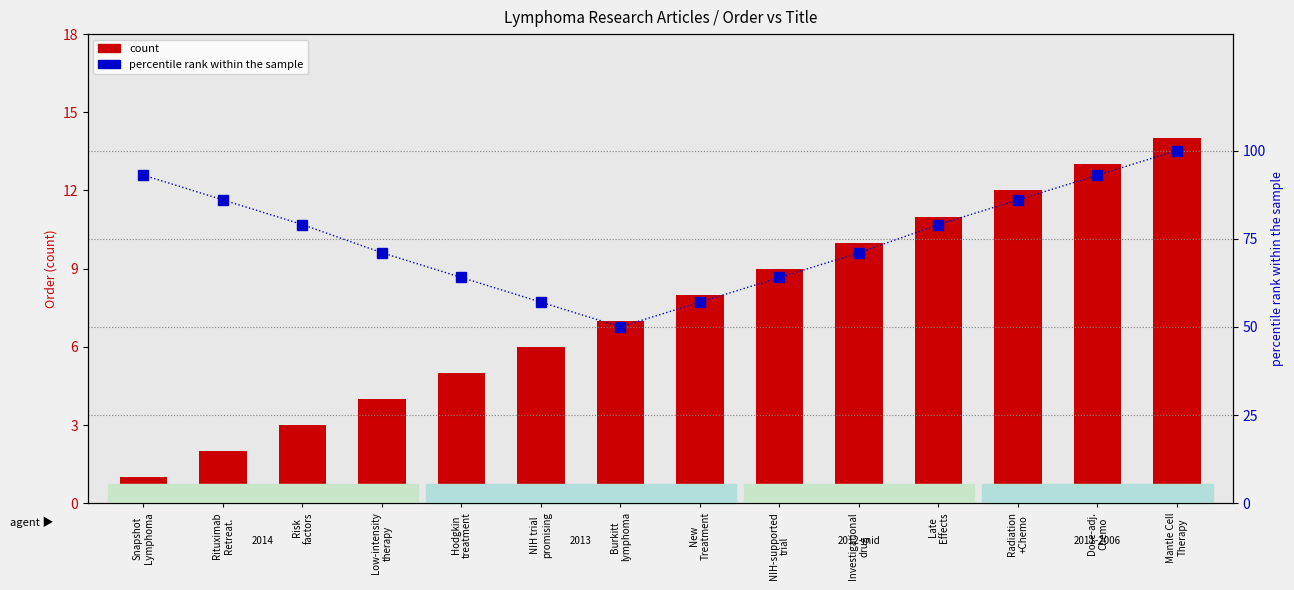

Reading right to left, list all the values displayed in this chart.

count: 14	13	12	11	10	9	8	7	6	5	4	3	2	1
percentile rank within the sample: 100	93	86	79	71	64	57	50	57	64	71	79	86	93